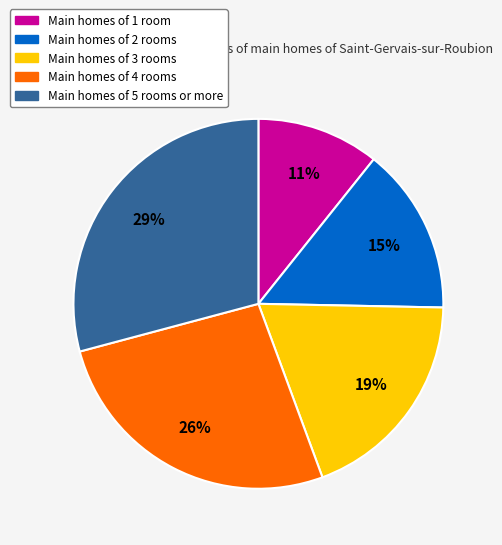

Rank the categories by value from lowest to highest.

Main homes of 1 room, Main homes of 2 rooms, Main homes of 3 rooms, Main homes of 4 rooms, Main homes of 5 rooms or more